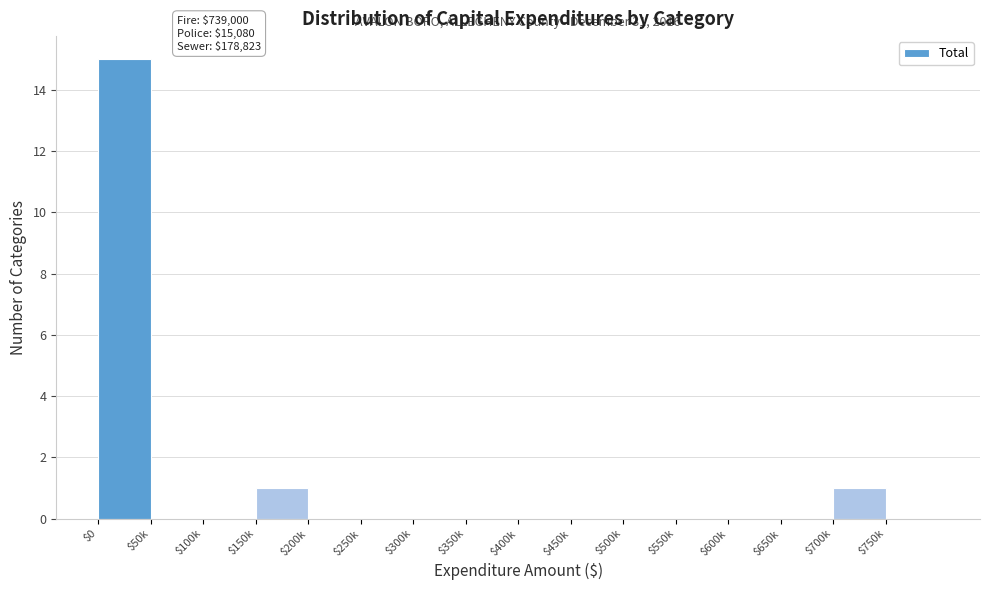

The value at $300k is -9. True or false?

False